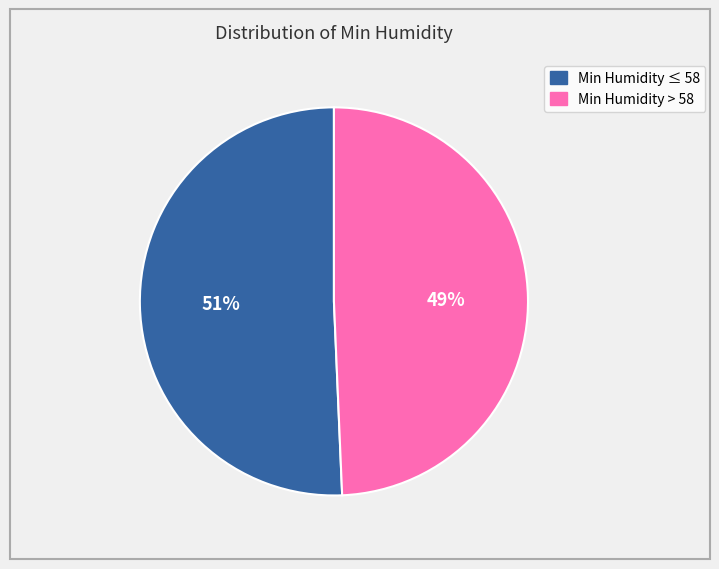

How many slices are in this pie chart?

2